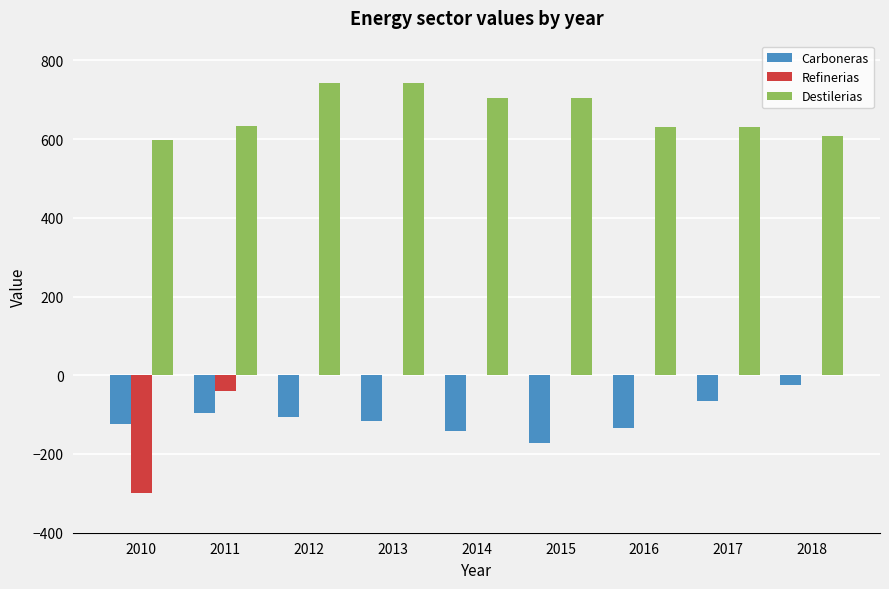

What is the total value across all series at 2016?

496